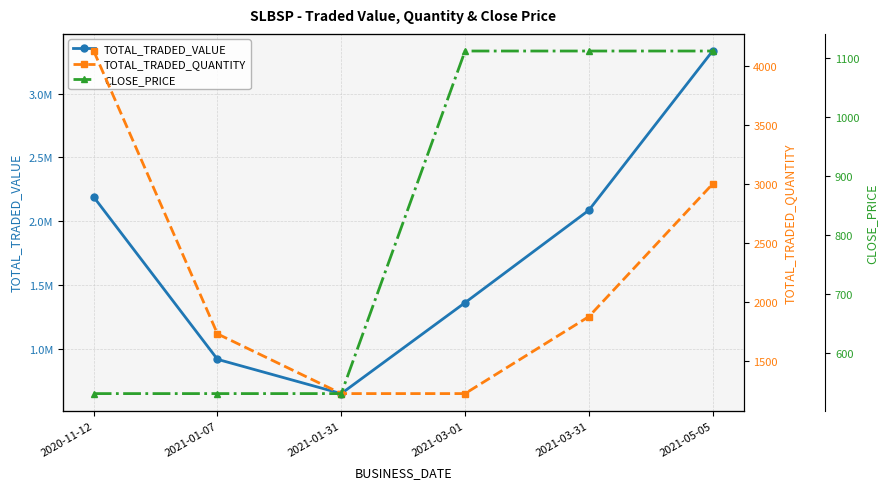

Which category has the lowest value across all series?

2020-11-12